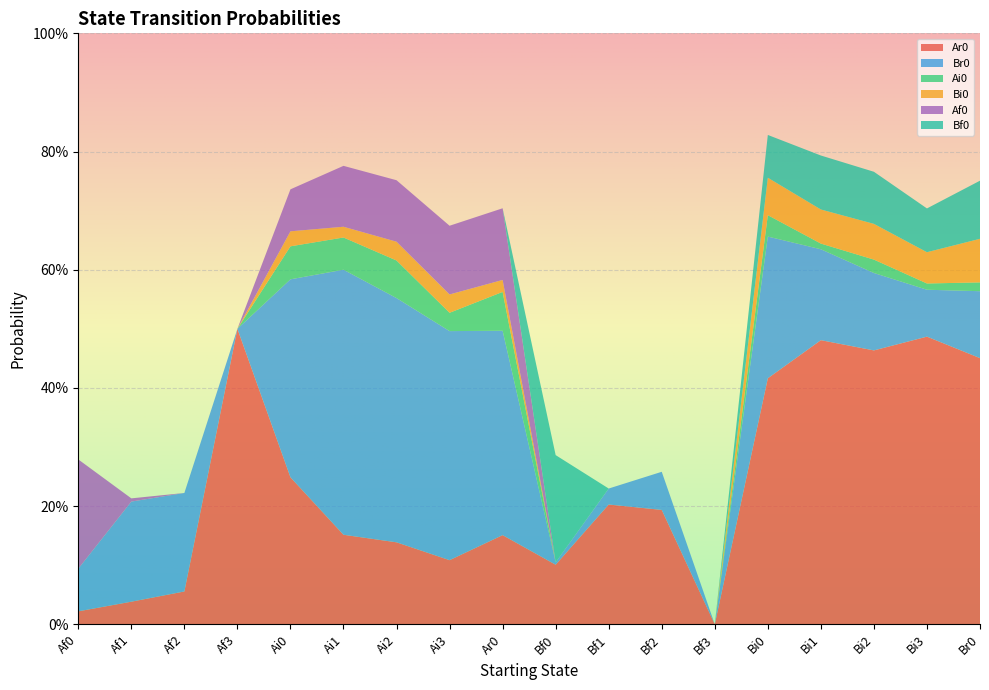

Reading left to right, what are all the values shown in this chart?

Ar0: 0.0	0.0	0.1	0.5	0.2	0.2	0.1	0.1	0.2	0.1	0.2	0.2	0.0	0.4	0.5	0.5	0.5	0.5
Br0: 0.1	0.2	0.2	0.0	0.3	0.4	0.4	0.4	0.3	0.0	0.0	0.1	0.0	0.2	0.2	0.1	0.1	0.1
Ai0: 0.0	0.0	0.0	0.0	0.1	0.1	0.1	0.0	0.1	0.0	0.0	0.0	0.0	0.0	0.0	0.0	0.0	0.0
Bi0: 0.0	0.0	0.0	0.0	0.0	0.0	0.0	0.0	0.0	0.0	0.0	0.0	0.0	0.1	0.1	0.1	0.1	0.1
Af0: 0.2	0.0	0.0	0.0	0.1	0.1	0.1	0.1	0.1	0.0	0.0	0.0	0.0	0.0	0.0	0.0	0.0	0.0
Bf0: 0.0	0.0	0.0	0.0	0.0	0.0	0.0	0.0	0.0	0.2	0.0	0.0	0.0	0.1	0.1	0.1	0.1	0.1